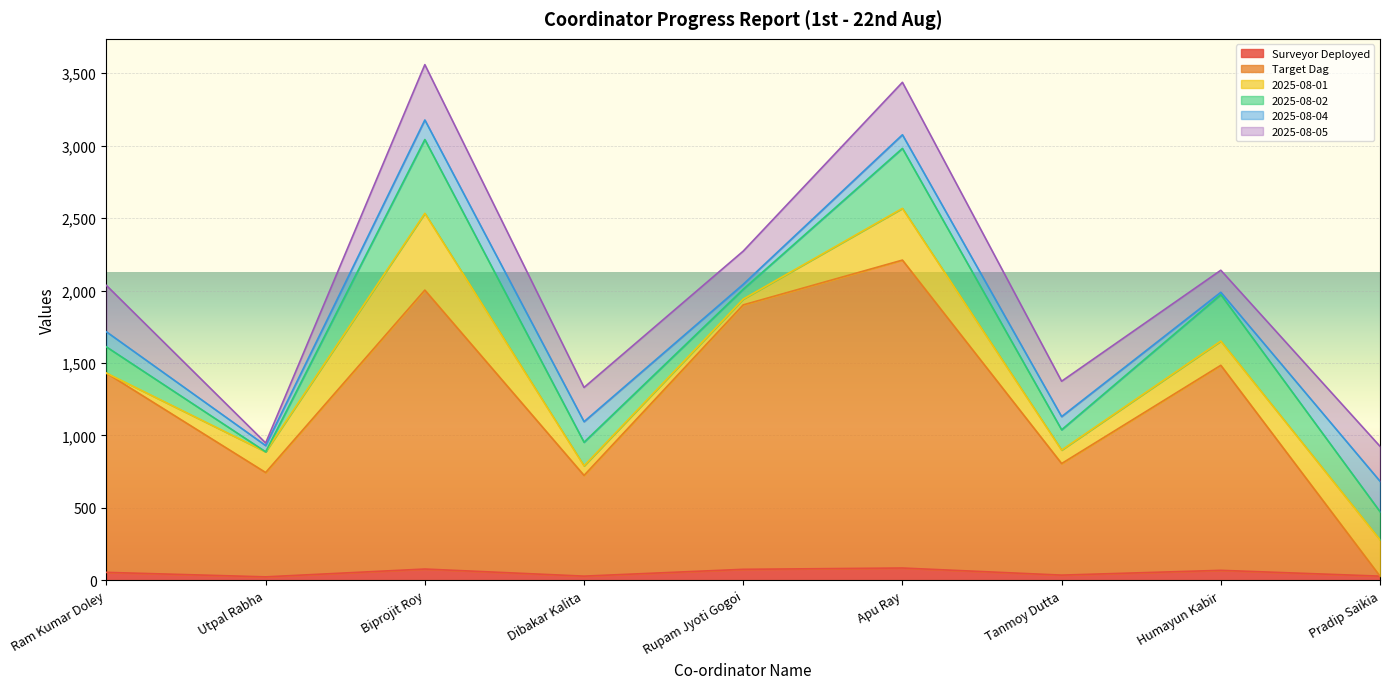

List the series in order of their peak value, highest first.

Target Dag, 2025-08-01, 2025-08-02, 2025-08-05, 2025-08-04, Surveyor Deployed